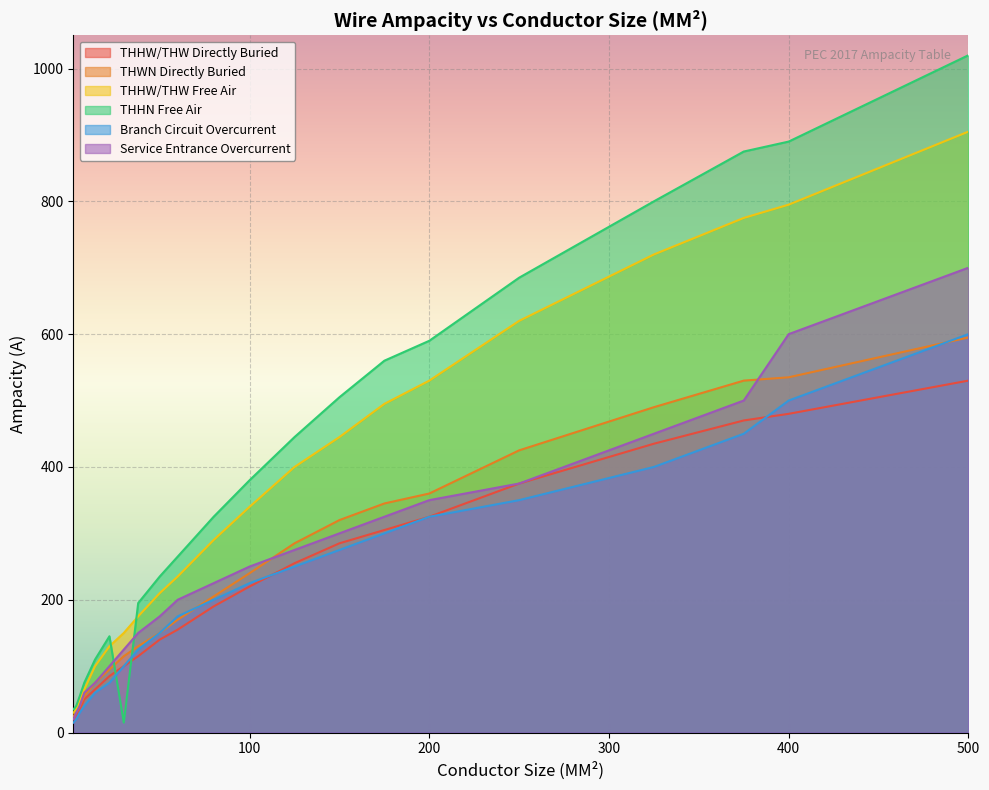

True or false: THHW_THW_Buried has a value of 68 at 60.

False